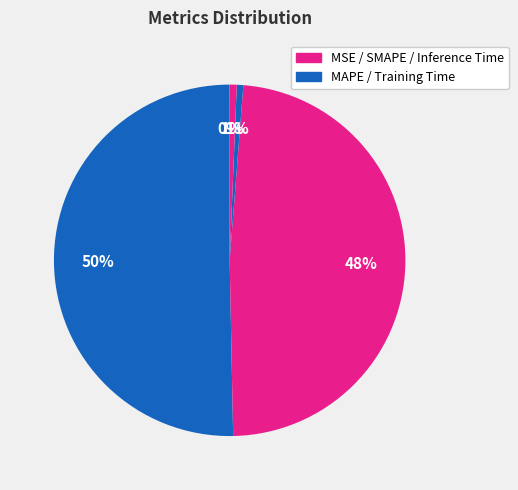

What is the smallest slice in the pie chart?

MSE